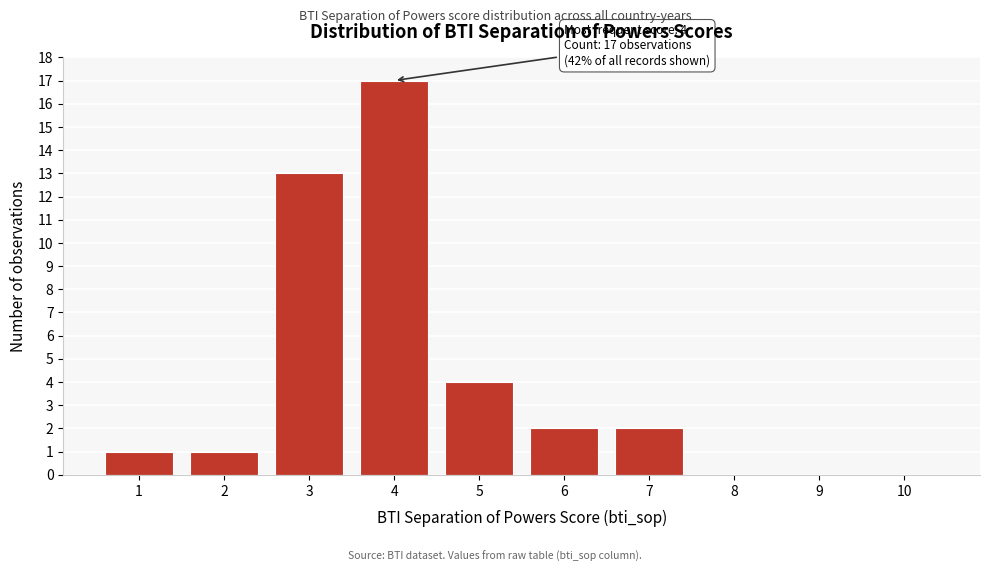

Reading left to right, list all the values displayed in this chart.

1=1	2=1	3=13	4=17	5=4	6=2	7=2	8=0	9=0	10=0